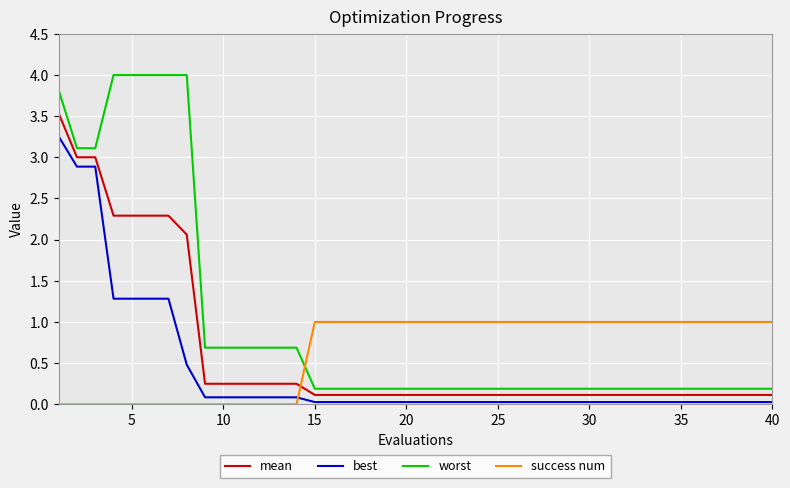

After their last crossing, which series has the higher values: success num or worst?

success num